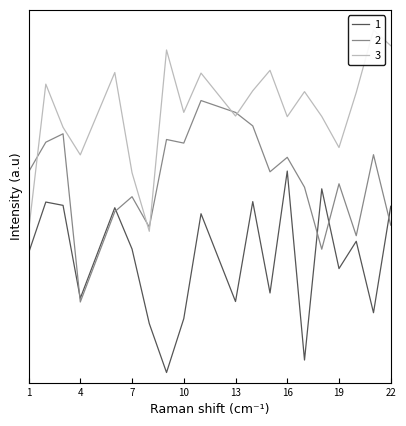

In 1, how many points are lower than both neighbors (excluding endpoints)?

7